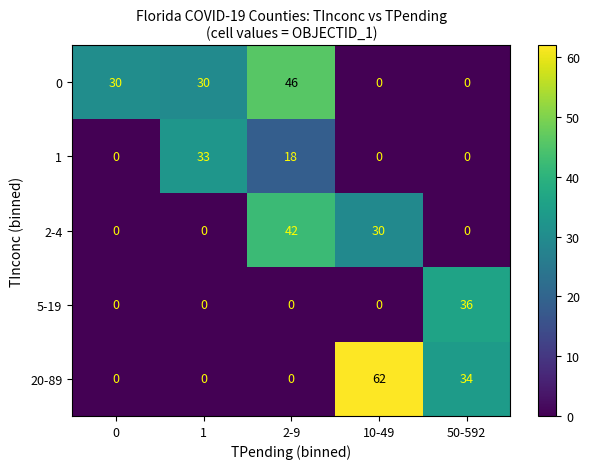

What is the highest value of the 5-19 series?

36